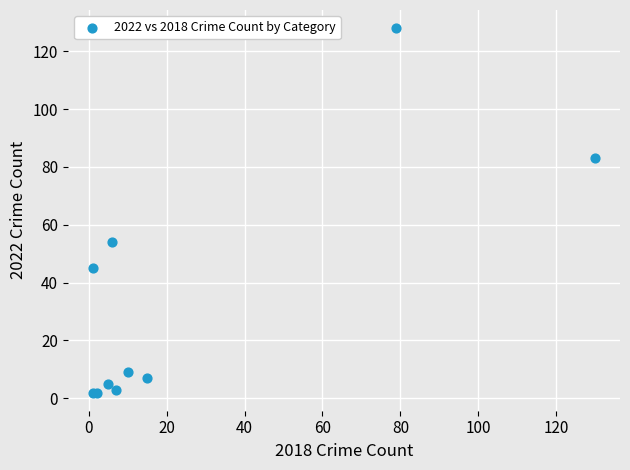

What Y value in the scatter plot is closest to 65?

54